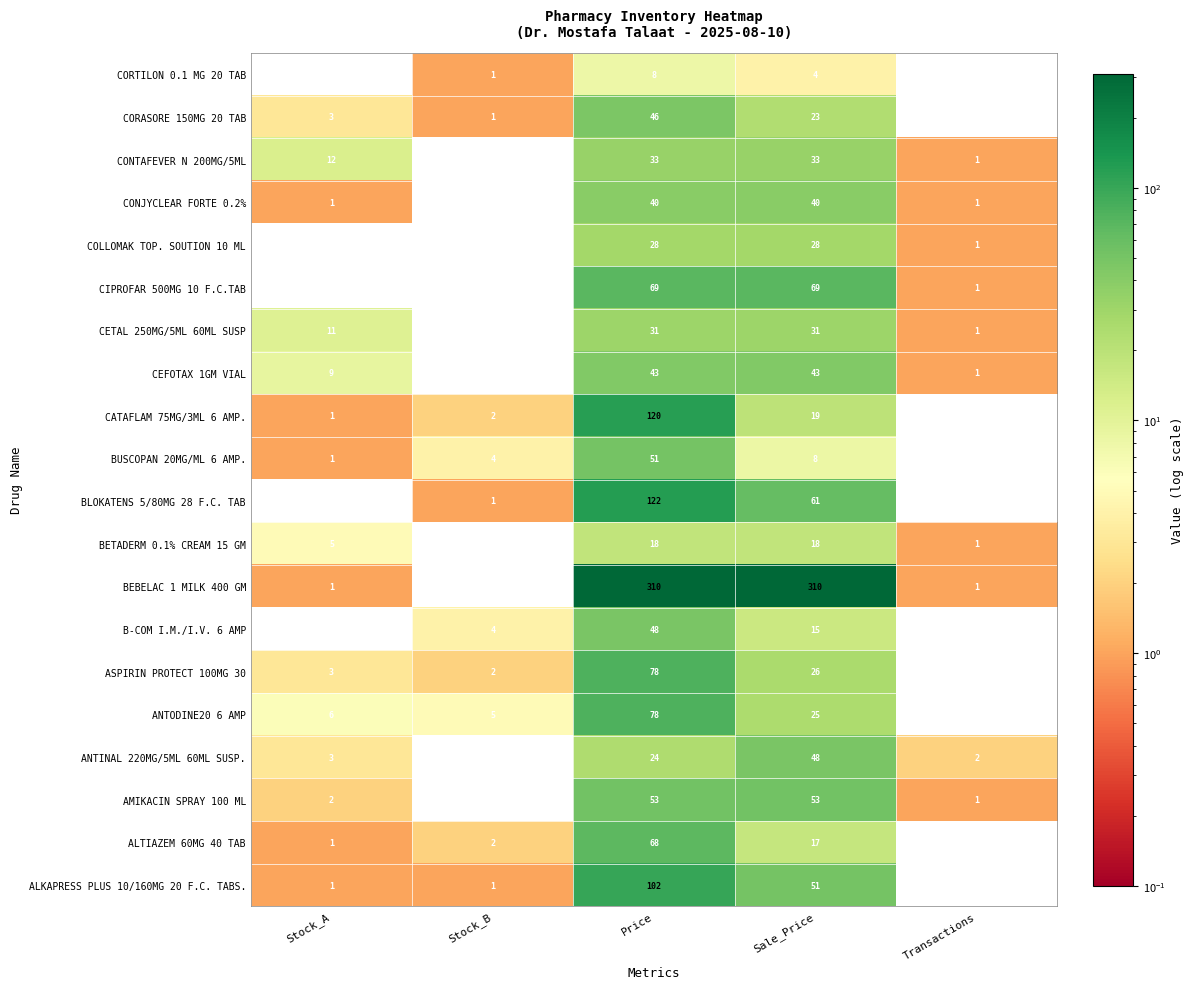

At which label does CATAFLAM 75MG/3ML 6 AMP. reach its minimum?

Transactions